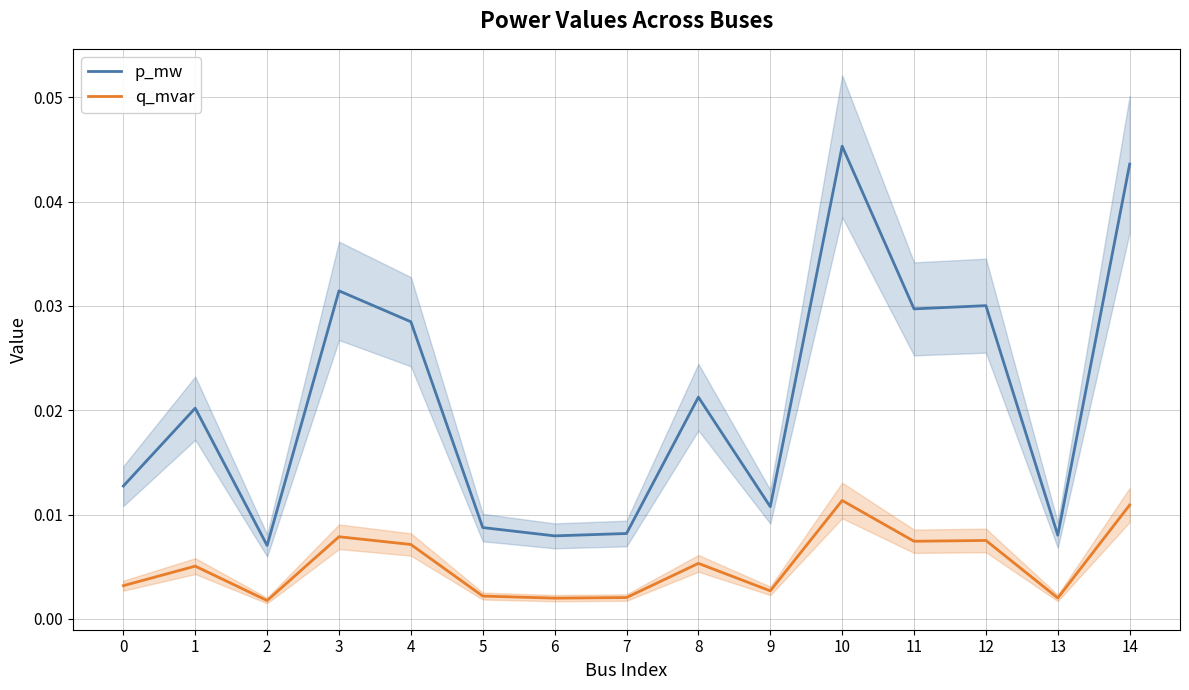

At which label does q_mvar reach its minimum?

2